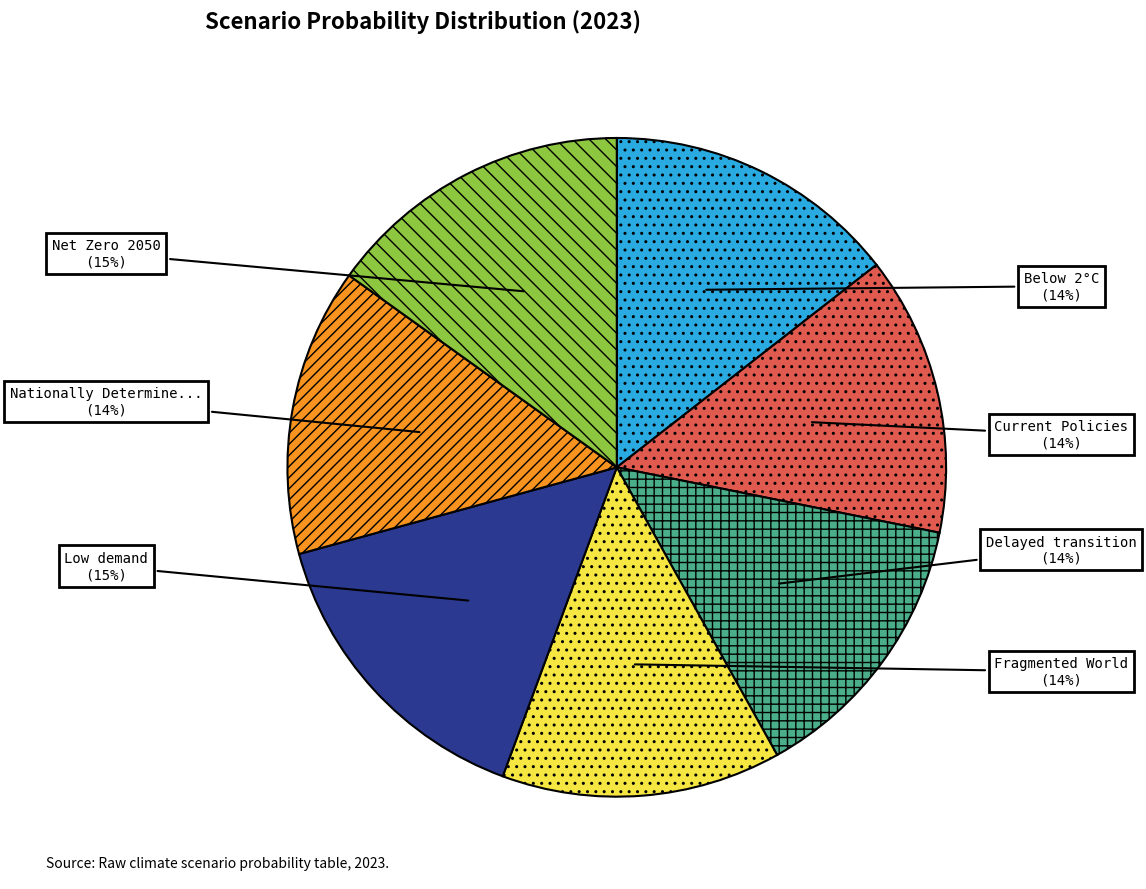

To the nearest percent, what is the difference between the largest and smallest slice percentages?

1%